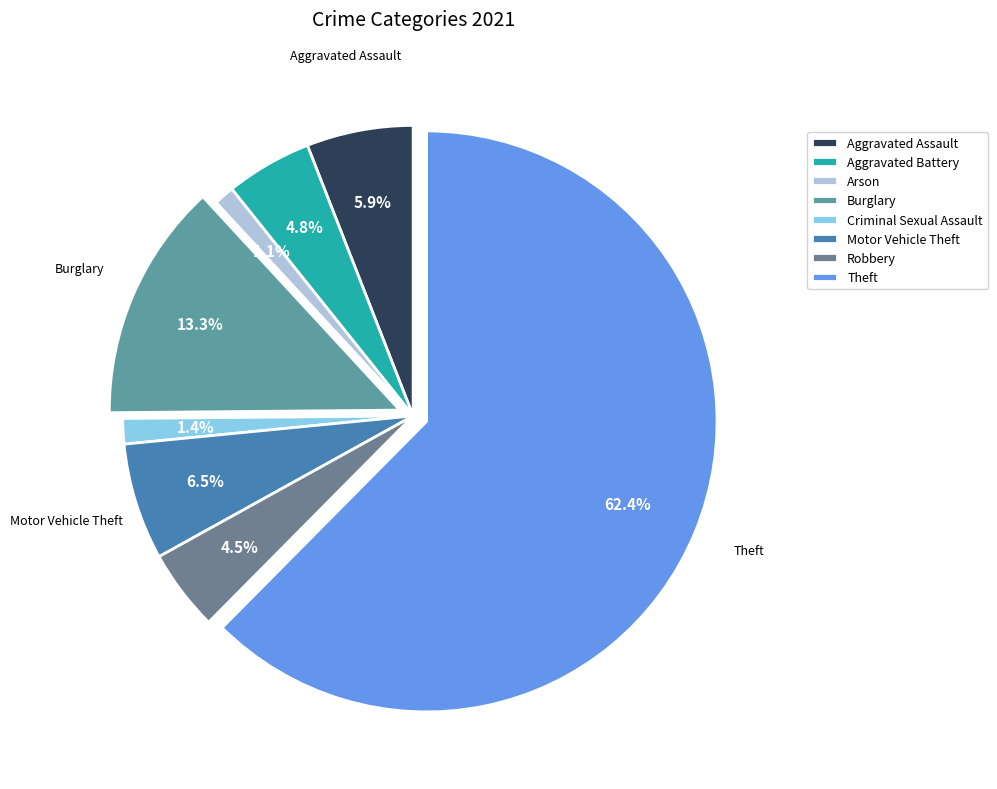

Does any single category account for the majority?

Yes